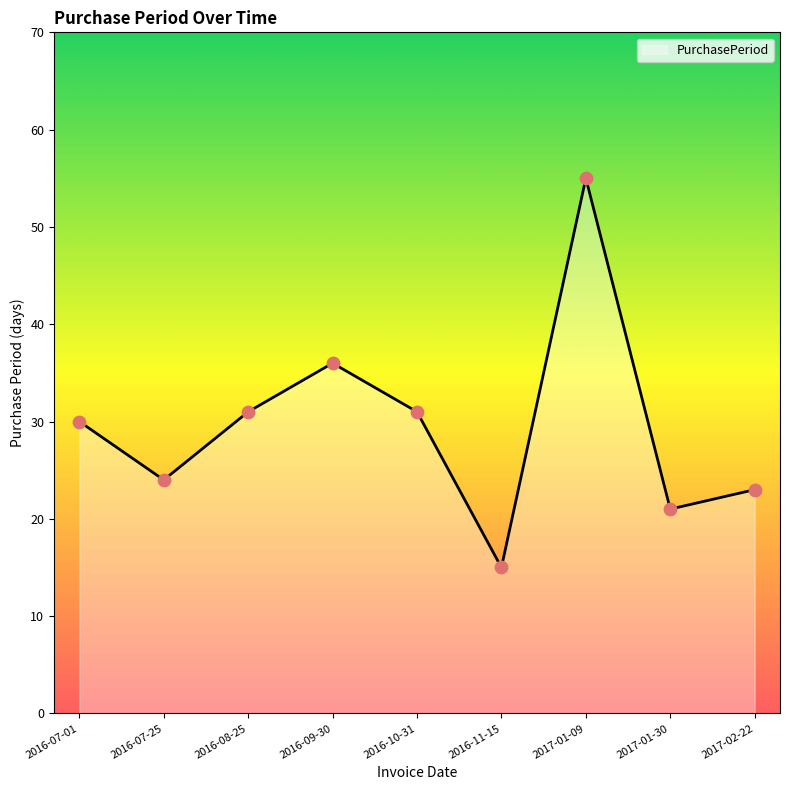

Which has a higher value, 2016-07-01 or 2017-02-22?

2016-07-01